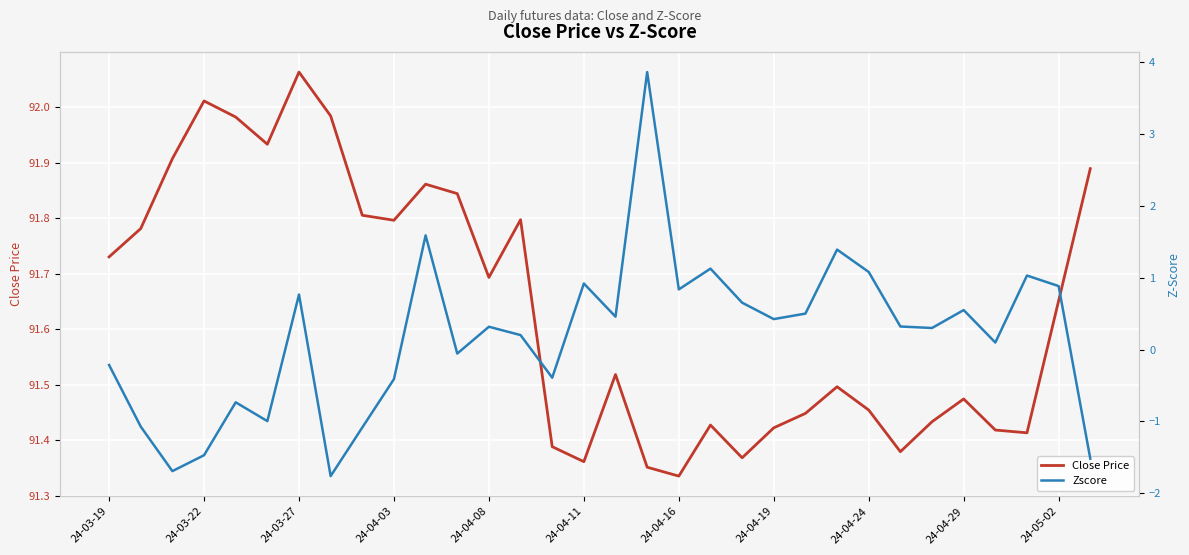

Which series has the widest spread of values?

Zscore